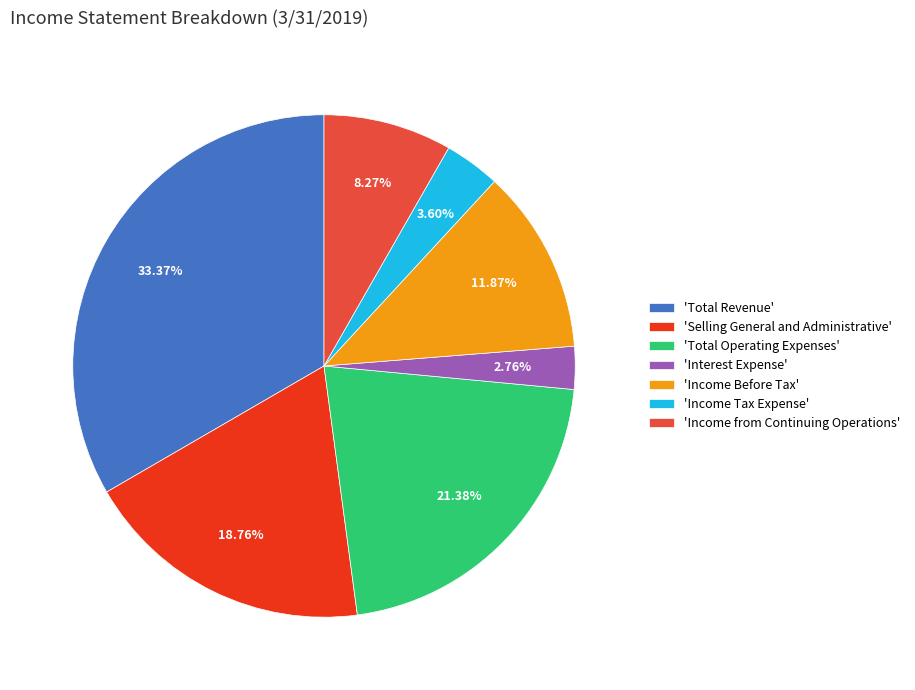

Count the number of slices in the pie.

7